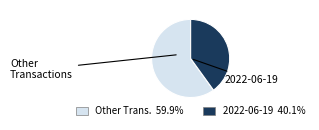

Does any single category account for the majority?

Yes